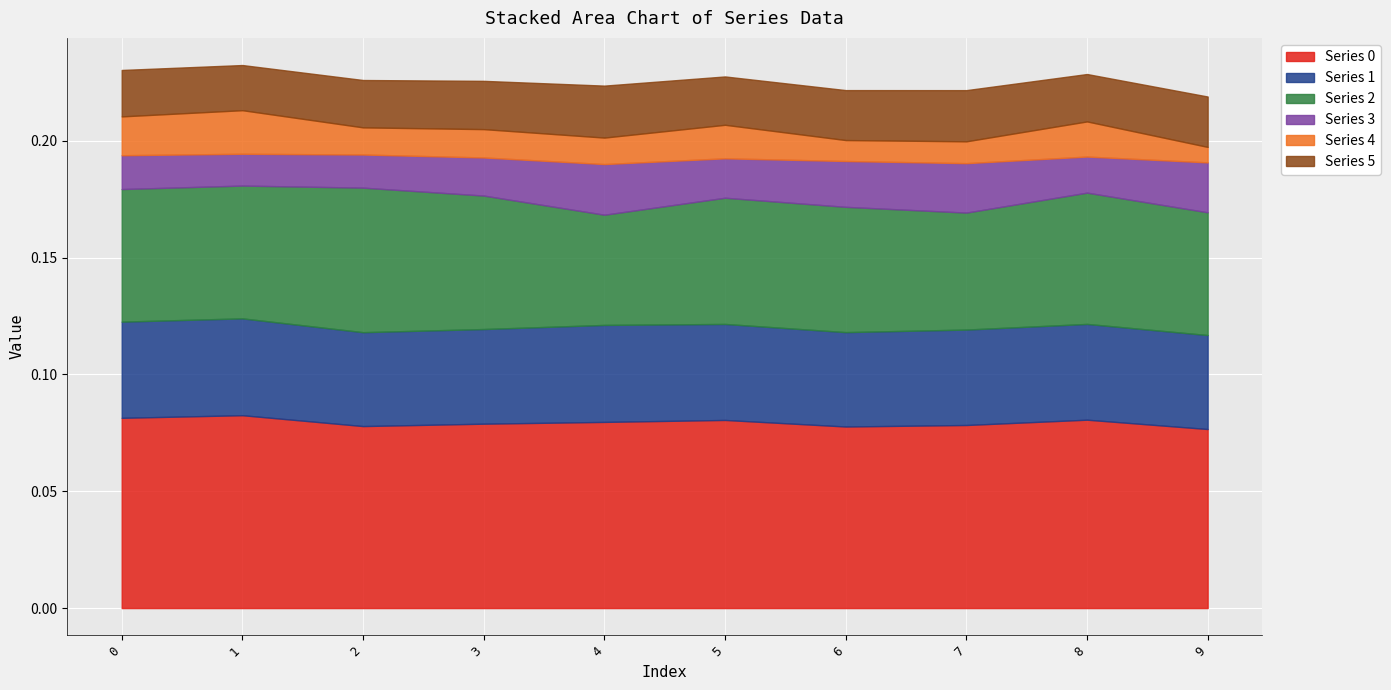

Reading right to left, transcribe all the data shown in this chart.

Series 0: 9=0.1	8=0.1	7=0.1	6=0.1	5=0.1	4=0.1	3=0.1	2=0.1	1=0.1	0=0.1
Series 1: 9=0.0	8=0.0	7=0.0	6=0.0	5=0.0	4=0.0	3=0.0	2=0.0	1=0.0	0=0.0
Series 2: 9=0.1	8=0.1	7=0.1	6=0.1	5=0.1	4=0.0	3=0.1	2=0.1	1=0.1	0=0.1
Series 3: 9=0.0	8=0.0	7=0.0	6=0.0	5=0.0	4=0.0	3=0.0	2=0.0	1=0.0	0=0.0
Series 4: 9=0.0	8=0.0	7=0.0	6=0.0	5=0.0	4=0.0	3=0.0	2=0.0	1=0.0	0=0.0
Series 5: 9=0.0	8=0.0	7=0.0	6=0.0	5=0.0	4=0.0	3=0.0	2=0.0	1=0.0	0=0.0